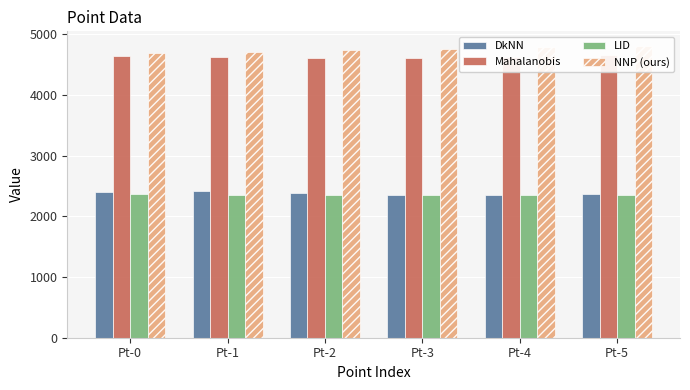

At which label is LID closest to 2356?

Pt-5